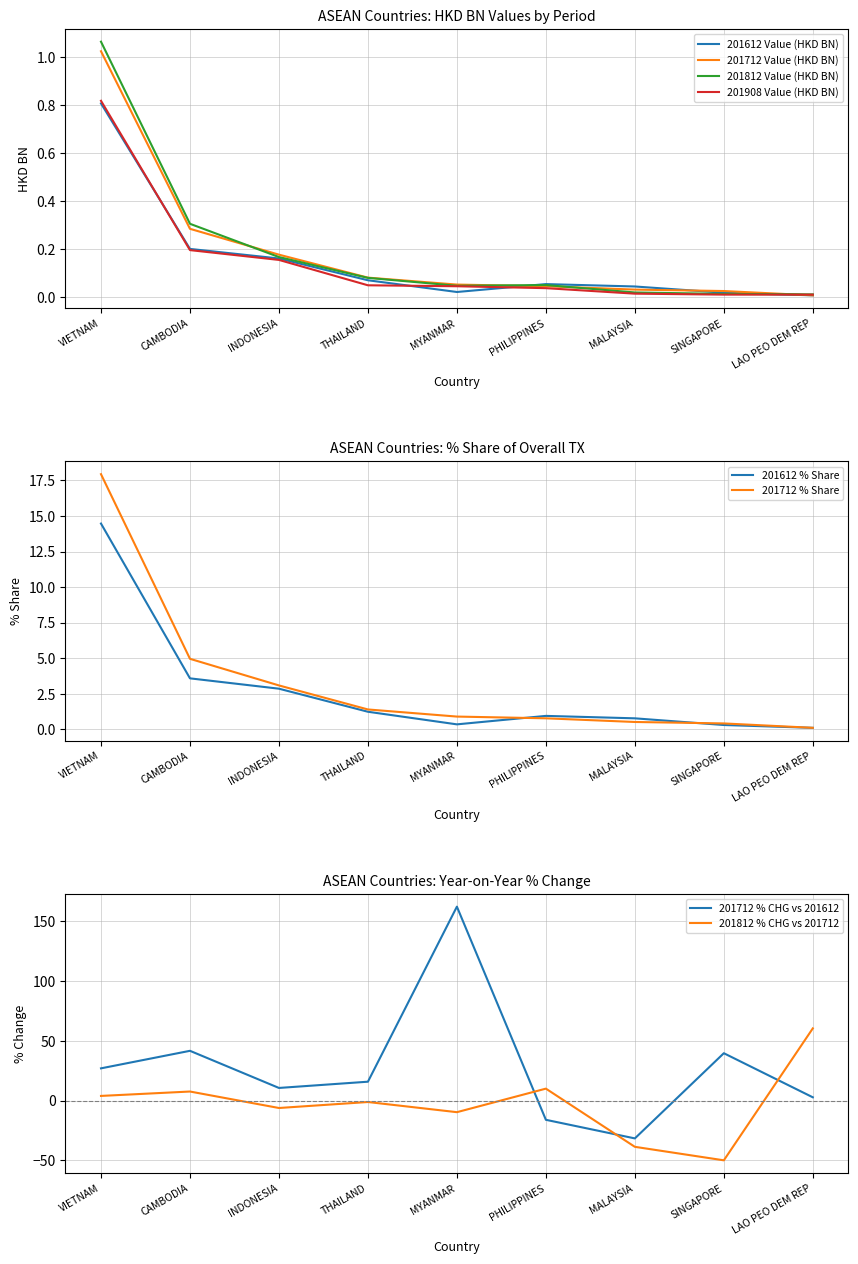

Which category has the highest value in the 201812 Value (HKD BN) series?

VIETNAM